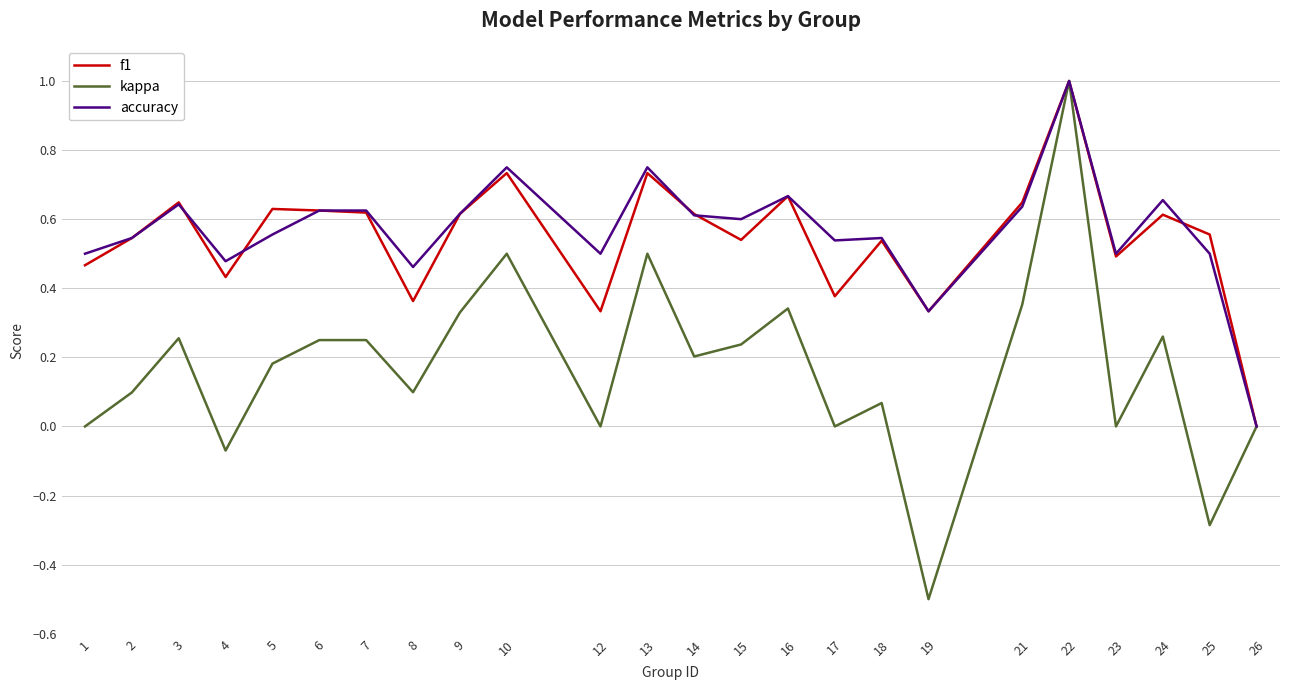

The value of accuracy at 16 is 1.1. True or false?

False